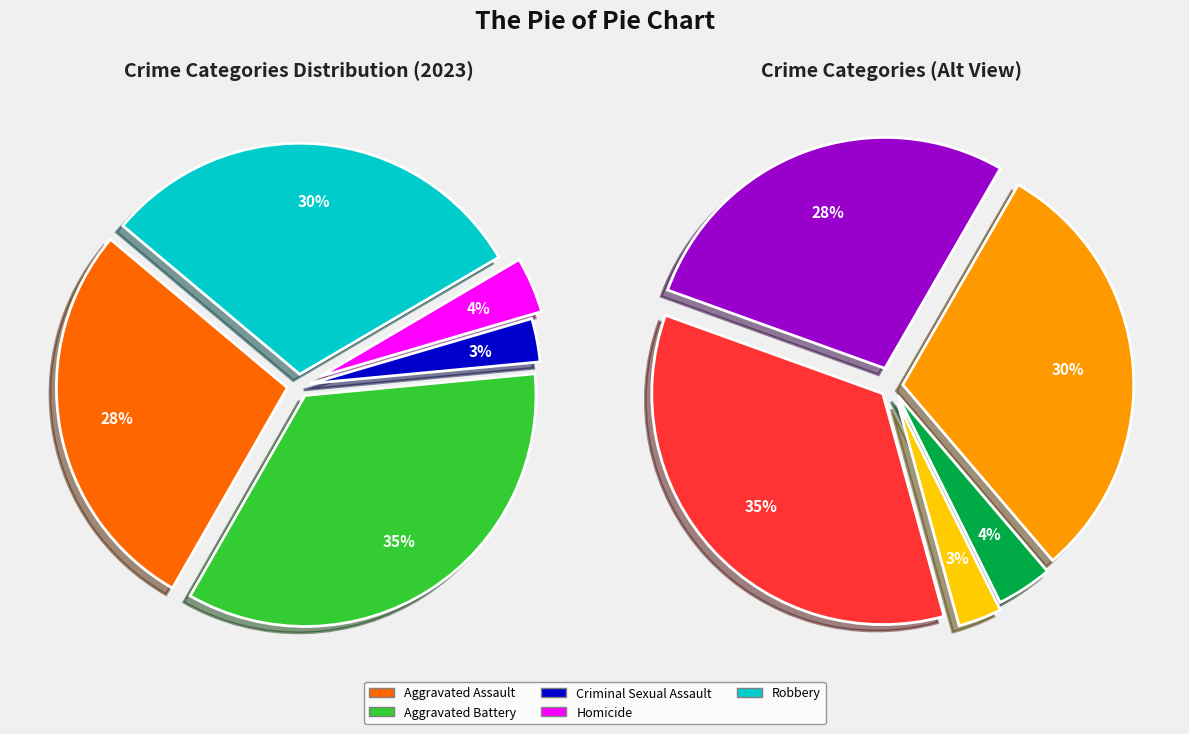

How many segments does this pie chart have?

5